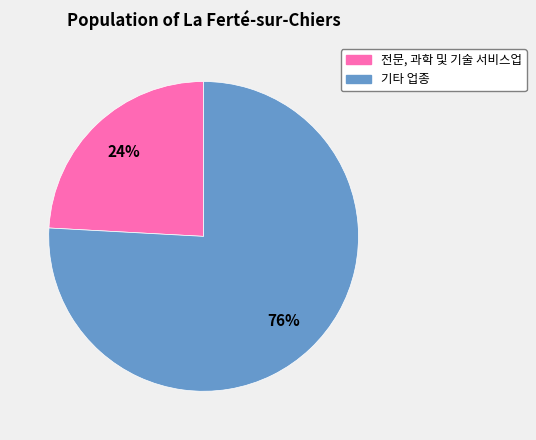

To the nearest percent, what is the average slice percentage?

50%